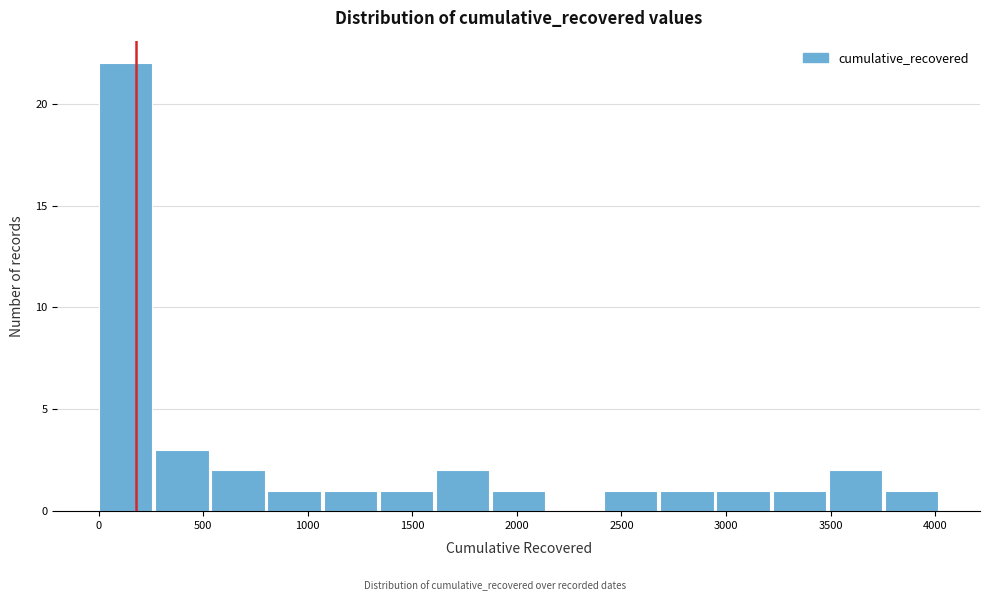

Reading left to right, transcribe this chart: for each bar, give the range it covers on the x-axis and its height. Neither the bar edges nor the heights are printed on the chart, so give them approximately, as read against the axes.

0 to 250: 22
250 to 550: 3
550 to 800: 2
800 to 1100: 1
1100 to 1350: 1
1350 to 1600: 1
1600 to 1900: 2
1900 to 2150: 1
2150 to 2400: 0
2400 to 2700: 1
2700 to 2950: 1
2950 to 3200: 1
3200 to 3500: 1
3500 to 3750: 2
3750 to 4050: 1